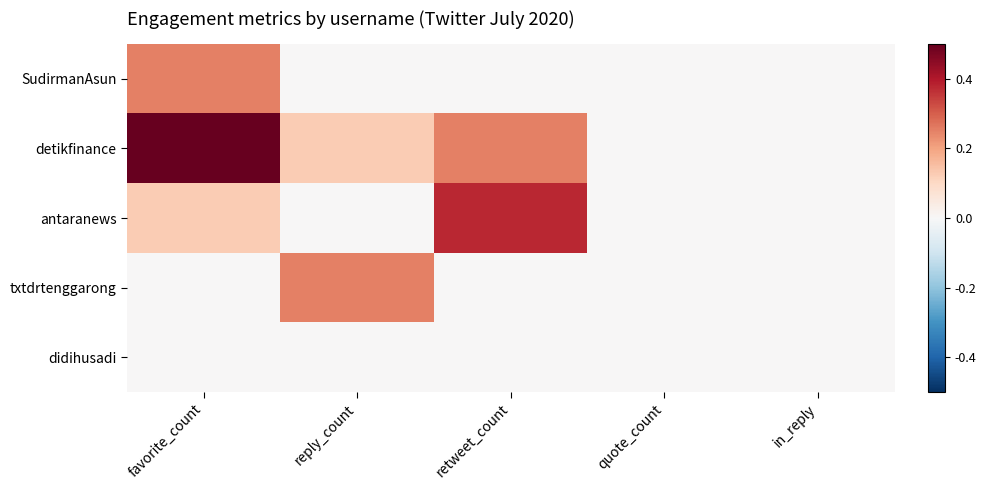

Which series changed the most between favorite_count and in_reply?

detikfinance